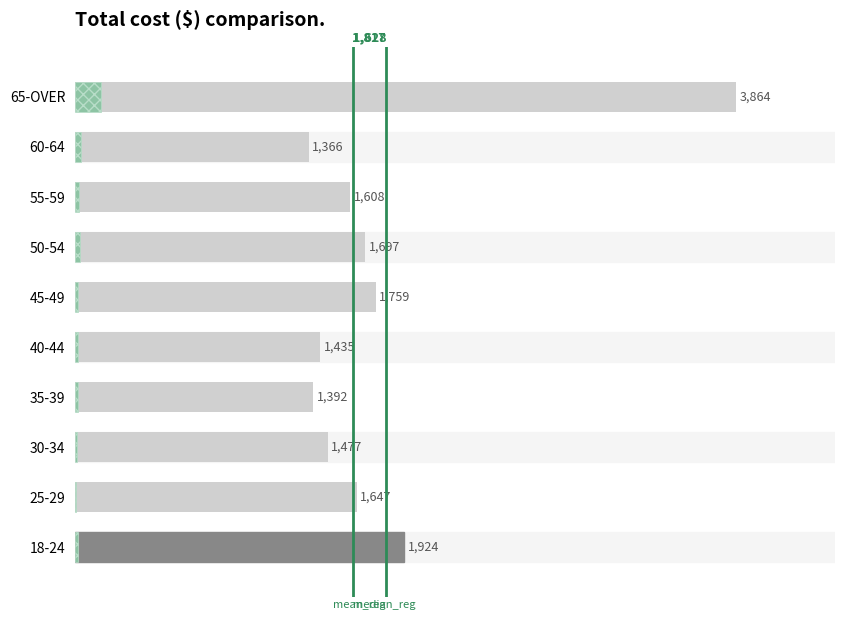

Between 45-49 and 65-OVER, which is larger?

65-OVER